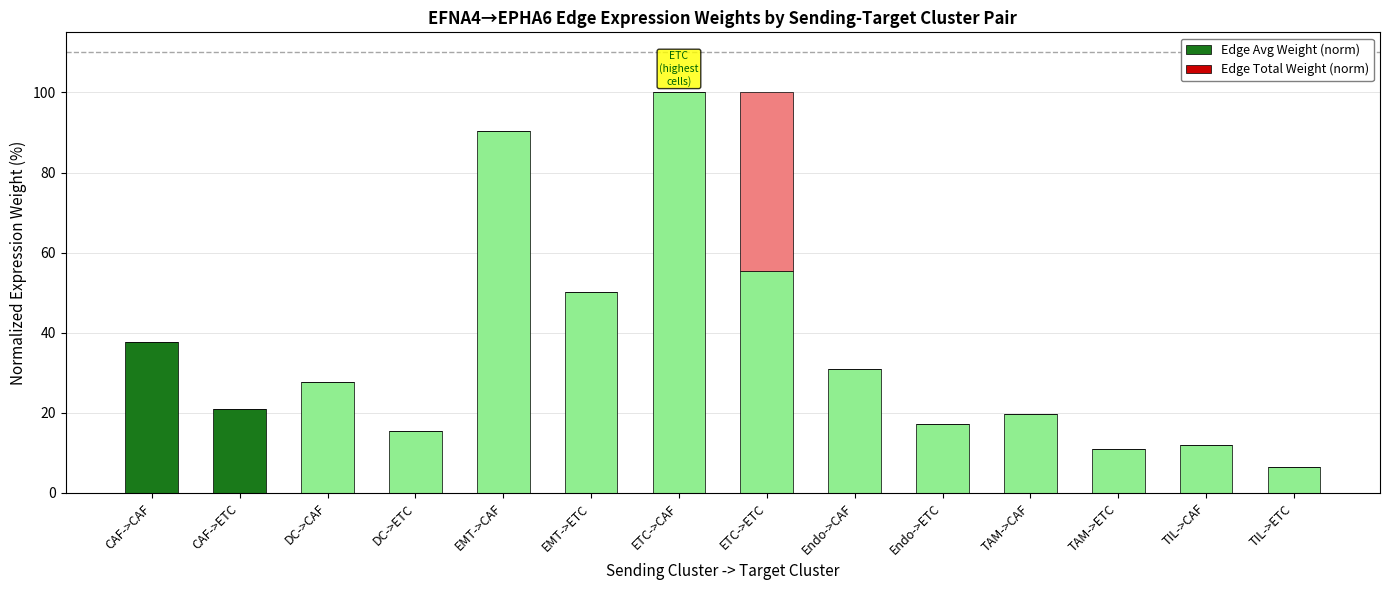

What is the total value across all series at TIL->CAF?

11.8